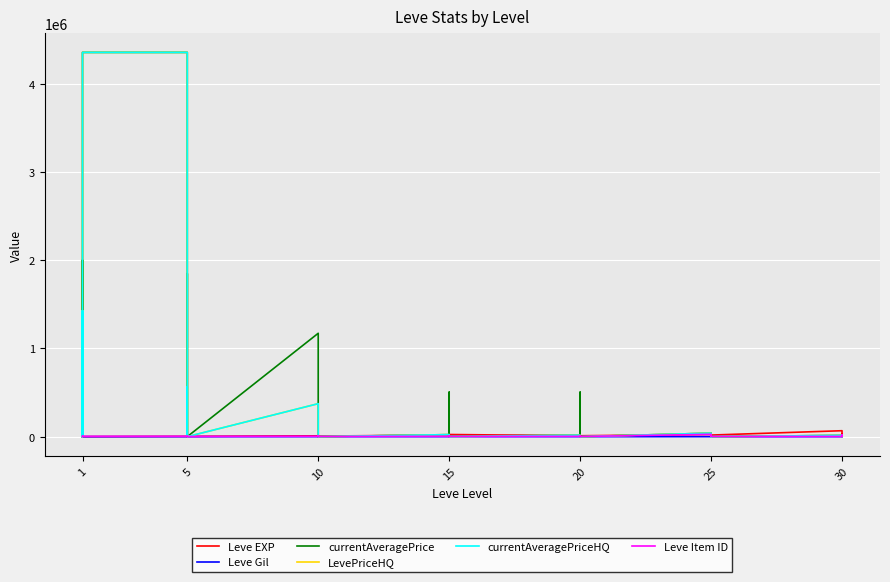

Which series has the largest range (max minus min)?

currentAveragePrice